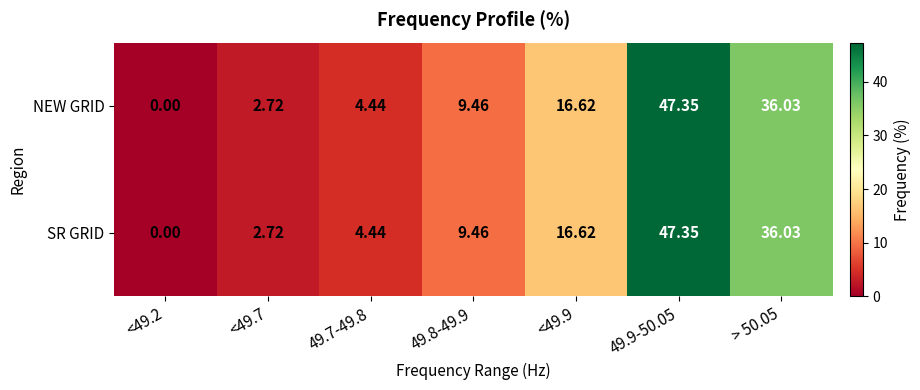

Is the value of SR GRID at 49.7-49.8 greater than the value of NEW GRID at 49.9-50.05?

No